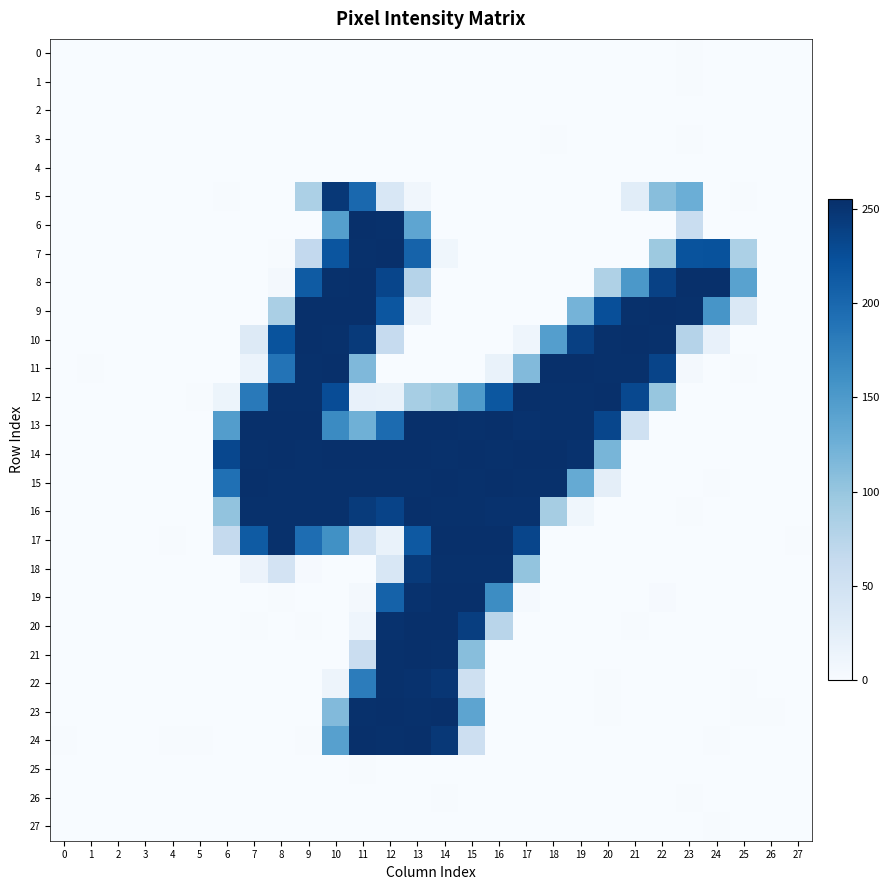

Reading left to right, transcribe all the data shown in this chart.

0: 0=-0.1	1=0.0	2=0.0	3=0.0	4=0.0	5=-0.0	6=-0.5	7=0.0	8=0.1	9=0.6	10=-0.4	11=-0.1	12=-0.1	13=-0.5	14=0.3	15=0.2	16=-0.9	17=0.0	18=-0.2	19=-0.6	20=-0.2	21=-0.5	22=0.1	23=1.1	24=0.9	25=-1.3	26=0.1	27=-0.1
1: 0=-0.1	1=-0.0	2=0.0	3=-0.0	4=-0.0	5=-0.0	6=-0.1	7=0.4	8=0.3	9=-0.4	10=-0.4	11=-0.2	12=-0.5	13=0.4	14=0.6	15=0.2	16=-1.3	17=0.8	18=0.0	19=-0.0	20=-0.7	21=0.1	22=-0.3	23=1.0	24=-0.0	25=-0.4	26=0.1	27=0.0
2: 0=-0.0	1=-0.0	2=0.0	3=-0.0	4=-0.0	5=-0.0	6=0.1	7=1.0	8=-0.4	9=-0.5	10=-1.2	11=-0.0	12=-0.1	13=0.0	14=0.7	15=-1.1	16=0.1	17=0.4	18=-0.5	19=0.2	20=-0.2	21=0.4	22=-0.6	23=0.2	24=0.4	25=0.9	26=-0.0	27=0.0
3: 0=-0.1	1=-0.0	2=0.0	3=-0.0	4=-0.1	5=-0.1	6=-0.5	7=0.3	8=-0.0	9=-0.2	10=-0.9	11=0.3	12=-0.2	13=-0.0	14=-0.6	15=0.4	16=-0.7	17=-0.2	18=1.6	19=-0.4	20=-0.6	21=-0.2	22=0.4	23=1.8	24=-0.5	25=-0.5	26=0.1	27=-0.0
4: 0=-0.0	1=0.0	2=-0.0	3=0.0	4=0.0	5=-0.0	6=-0.8	7=0.2	8=-0.6	9=-0.1	10=-0.4	11=0.4	12=0.6	13=-0.2	14=0.7	15=-0.4	16=-0.2	17=-0.5	18=0.6	19=-0.5	20=0.1	21=-0.3	22=-0.7	23=0.0	24=0.6	25=-1.1	26=-0.0	27=-0.1
5: 0=-0.0	1=-0.1	2=-0.6	3=-0.3	4=0.1	5=-0.1	6=1.1	7=0.2	8=0.5	9=83.9	10=246.4	11=199.3	12=39.1	13=8.8	14=0.4	15=-0.8	16=0.3	17=-0.6	18=0.7	19=-0.2	20=0.3	21=27.5	22=109.3	23=127.4	24=0.7	25=1.2	26=-0.6	27=0.4
6: 0=0.7	1=-0.2	2=-0.1	3=0.1	4=-1.2	5=0.7	6=-0.5	7=0.0	8=-0.3	9=-0.1	10=143.8	11=254.1	12=253.7	13=136.8	14=0.6	15=0.3	16=0.3	17=0.0	18=0.3	19=0.3	20=-0.2	21=-0.7	22=0.2	23=59.3	24=0.1	25=-0.8	26=0.5	27=-0.4
7: 0=-0.2	1=-0.2	2=-0.2	3=-0.0	4=0.1	5=0.1	6=-0.0	7=0.1	8=1.8	9=66.1	10=218.8	11=253.8	12=254.4	13=204.3	14=9.1	15=0.7	16=-0.6	17=0.6	18=0.6	19=0.0	20=-0.5	21=0.5	22=95.7	23=220.6	24=222.1	25=84.2	26=0.4	27=0.4
8: 0=-0.3	1=-0.2	2=0.4	3=-1.2	4=0.6	5=-0.3	6=-0.0	7=-0.2	8=5.0	9=212.7	10=253.5	11=254.1	12=233.8	13=77.2	14=0.8	15=-0.6	16=-0.1	17=-0.6	18=0.4	19=0.2	20=82.2	21=152.2	22=237.2	23=254.3	24=254.2	25=141.3	26=-0.6	27=0.9
9: 0=-0.3	1=-0.6	2=0.8	3=-0.2	4=0.6	5=0.1	6=0.0	7=0.4	8=86.4	9=254.2	10=254.1	11=254.1	12=217.3	13=16.2	14=-0.5	15=-0.2	16=-0.4	17=-0.9	18=0.2	19=120.6	20=224.9	21=253.4	22=254.8	23=253.3	24=154.6	25=37.5	26=0.7	27=0.5
10: 0=0.2	1=-0.4	2=0.3	3=0.2	4=-0.3	5=-0.2	6=-0.1	7=33.2	8=220.6	9=254.2	10=253.3	11=244.9	12=62.9	13=-0.0	14=-0.5	15=-0.2	16=0.3	17=11.3	18=144.6	19=238.4	20=253.4	21=254.8	22=253.5	23=77.1	24=19.1	25=-0.7	26=0.1	27=-0.3
11: 0=0.0	1=1.0	2=0.9	3=-0.1	4=0.2	5=0.8	6=0.5	7=15.3	8=189.0	9=253.1	10=254.6	11=114.6	12=0.3	13=-0.3	14=0.0	15=-0.9	16=17.7	17=113.3	18=254.1	19=254.1	20=253.8	21=253.7	22=234.4	23=4.6	24=-0.2	25=1.3	26=0.4	27=-0.8
12: 0=0.4	1=0.1	2=0.2	3=-0.5	4=-0.2	5=1.2	6=13.9	7=183.1	8=254.0	9=253.6	10=226.8	11=18.2	12=17.0	13=88.0	14=95.0	15=149.0	16=216.6	17=255.2	18=253.2	19=253.4	20=254.6	21=231.0	22=100.3	23=0.4	24=-0.7	25=0.5	26=-0.4	27=0.4
13: 0=0.8	1=-0.6	2=-0.1	3=0.6	4=0.3	5=-0.2	6=145.9	7=254.1	8=254.5	9=254.5	10=166.2	11=125.4	12=196.4	13=254.7	14=254.2	15=253.3	16=254.2	17=252.5	18=254.0	19=253.6	20=232.2	21=51.4	22=0.1	23=-0.4	24=0.2	25=-0.7	26=-0.2	27=-0.8
14: 0=0.2	1=0.2	2=-0.3	3=-0.4	4=0.3	5=-0.4	6=232.0	7=253.1	8=254.4	9=253.5	10=254.0	11=254.0	12=254.1	13=254.4	14=253.9	15=254.4	16=253.7	17=254.5	18=254.2	19=252.2	20=119.0	21=-0.2	22=0.7	23=-0.0	24=-0.1	25=0.5	26=-0.2	27=0.4
15: 0=-0.3	1=0.3	2=0.1	3=-0.8	4=-1.1	5=0.4	6=192.2	7=254.6	8=253.5	9=253.5	10=253.4	11=253.8	12=253.0	13=253.2	14=254.3	15=253.2	16=254.4	17=254.0	18=253.2	19=131.9	20=24.3	21=0.2	22=0.8	23=-0.8	24=1.8	25=-1.6	26=0.0	27=0.7
16: 0=0.1	1=-0.1	2=-0.8	3=0.4	4=0.5	5=0.3	6=103.4	7=253.5	8=253.6	9=253.9	10=253.9	11=243.9	12=235.5	13=255.4	14=253.2	15=253.8	16=252.6	17=252.8	18=89.1	19=9.2	20=0.7	21=1.0	22=-0.4	23=1.2	24=-1.0	25=0.4	26=0.1	27=-0.8
17: 0=-0.0	1=-0.3	2=-0.7	3=0.3	4=1.0	5=0.7	6=64.7	7=212.2	8=253.4	9=194.3	10=160.1	11=47.1	12=17.4	13=214.6	14=254.6	15=254.2	16=254.5	17=233.7	18=0.6	19=0.8	20=-1.3	21=-0.7	22=0.5	23=0.1	24=0.9	25=0.0	26=0.8	27=1.0
18: 0=-0.4	1=0.2	2=0.0	3=-0.2	4=-0.9	5=0.3	6=0.5	7=14.7	8=46.2	9=2.7	10=-0.3	11=-0.2	12=39.5	13=244.3	14=253.2	15=253.8	16=253.3	17=101.6	18=-1.1	19=0.3	20=0.2	21=-0.5	22=-1.1	23=-0.6	24=-0.3	25=-0.0	26=0.3	27=-0.3
19: 0=0.9	1=-0.0	2=-1.0	3=0.2	4=-0.4	5=0.7	6=-0.4	7=0.3	8=1.3	9=-2.5	10=0.8	11=5.5	12=205.9	13=252.1	14=254.6	15=254.2	16=164.0	17=3.1	18=-0.5	19=-0.5	20=0.3	21=-0.2	22=2.2	23=-0.3	24=-0.3	25=1.0	26=-1.9	27=0.1
20: 0=-0.3	1=-0.2	2=-0.4	3=-0.2	4=0.0	5=-0.1	6=-0.2	7=1.1	8=-0.5	9=1.6	10=-0.2	11=11.8	12=252.8	13=254.4	14=254.5	15=240.6	16=74.5	17=-1.0	18=0.6	19=-0.1	20=-0.2	21=1.1	22=-1.7	23=0.1	24=-0.2	25=-0.0	26=0.6	27=-0.1
21: 0=-0.4	1=0.1	2=0.1	3=0.0	4=-0.1	5=0.4	6=0.3	7=-1.0	8=-0.4	9=0.9	10=0.2	11=58.5	12=253.7	13=254.6	14=253.1	15=109.3	16=-0.4	17=-0.4	18=0.4	19=0.5	20=-0.6	21=-0.1	22=-1.5	23=-0.1	24=0.3	25=-0.9	26=-0.1	27=0.2
22: 0=-0.8	1=0.1	2=0.5	3=0.1	4=-0.5	5=-0.3	6=0.1	7=0.1	8=0.6	9=-2.5	10=12.2	11=180.2	12=253.9	13=252.7	14=248.3	15=53.6	16=0.7	17=-0.2	18=0.1	19=-0.4	20=1.5	21=-1.0	22=1.0	23=-0.3	24=-0.4	25=1.1	26=-0.2	27=-0.8
23: 0=-0.3	1=0.2	2=0.4	3=-0.6	4=1.0	5=-0.8	6=0.5	7=-0.6	8=0.7	9=-0.4	10=112.9	11=253.2	12=254.0	13=253.3	14=254.2	15=137.7	16=1.0	17=1.0	18=0.4	19=-0.2	20=1.3	21=-1.2	22=0.4	23=0.8	24=-0.6	25=1.1	26=1.2	27=-0.3
24: 0=1.4	1=0.8	2=-0.1	3=0.1	4=1.0	5=1.2	6=-1.3	7=0.8	8=-0.1	9=1.1	10=142.9	11=254.1	12=253.3	13=254.9	14=246.3	15=54.0	16=-0.1	17=-0.1	18=0.4	19=0.8	20=-1.2	21=0.9	22=-0.3	23=-0.3	24=1.9	25=-1.1	26=-2.2	27=0.8
25: 0=-0.1	1=0.0	2=0.0	3=-0.0	4=-0.0	5=-0.1	6=0.1	7=-0.4	8=-0.7	9=-0.2	10=-0.4	11=1.0	12=-0.3	13=-0.5	14=-0.3	15=-0.1	16=0.0	17=0.3	18=-0.0	19=0.3	20=-0.5	21=0.1	22=0.6	23=-0.2	24=0.0	25=0.7	26=0.0	27=-0.0
26: 0=-0.0	1=-0.0	2=0.1	3=-0.0	4=-0.1	5=0.0	6=0.6	7=-0.5	8=-0.4	9=-0.1	10=-1.0	11=0.0	12=0.7	13=0.6	14=1.2	15=-0.1	16=-1.3	17=0.5	18=0.5	19=-0.8	20=0.0	21=0.5	22=-0.3	23=1.6	24=-0.7	25=-0.8	26=0.1	27=0.0
27: 0=0.1	1=0.0	2=0.0	3=-0.0	4=0.0	5=0.1	6=0.5	7=-0.9	8=0.2	9=-0.3	10=0.5	11=0.6	12=-0.5	13=-0.7	14=-0.2	15=-0.0	16=-0.4	17=-0.6	18=0.5	19=-0.9	20=-0.0	21=0.5	22=-0.9	23=-0.3	24=1.3	25=-0.6	26=-0.0	27=0.1